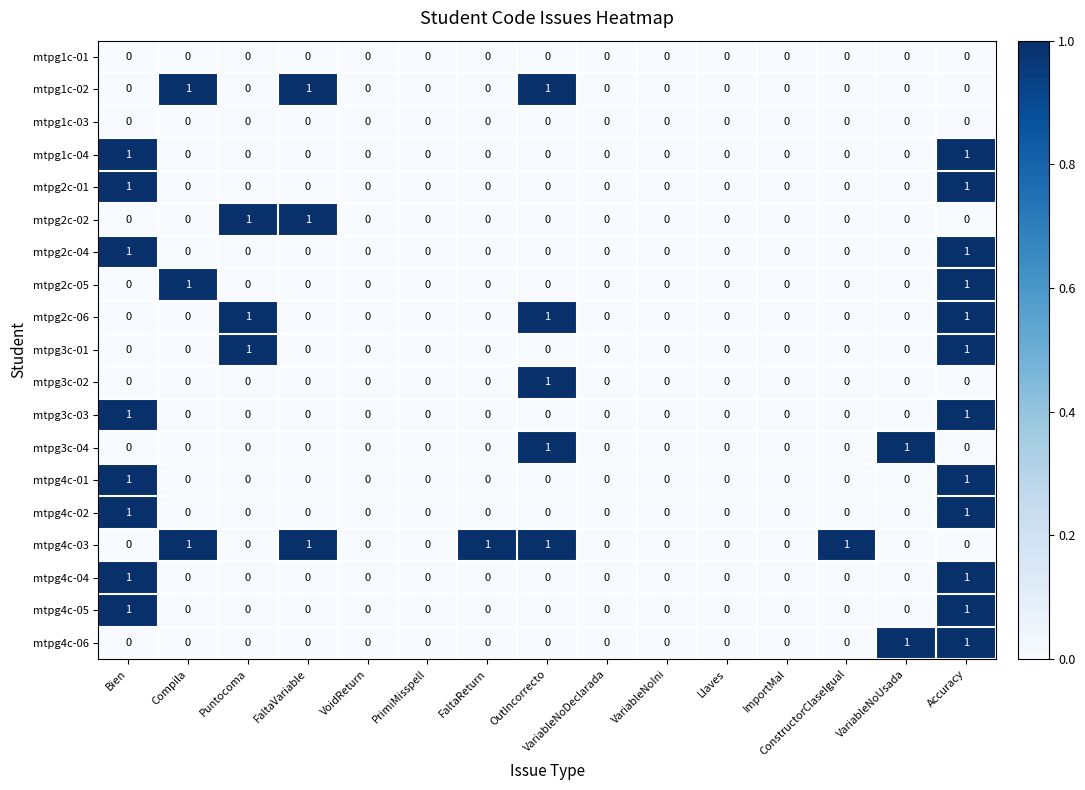

How many categories are shown in the chart?

15